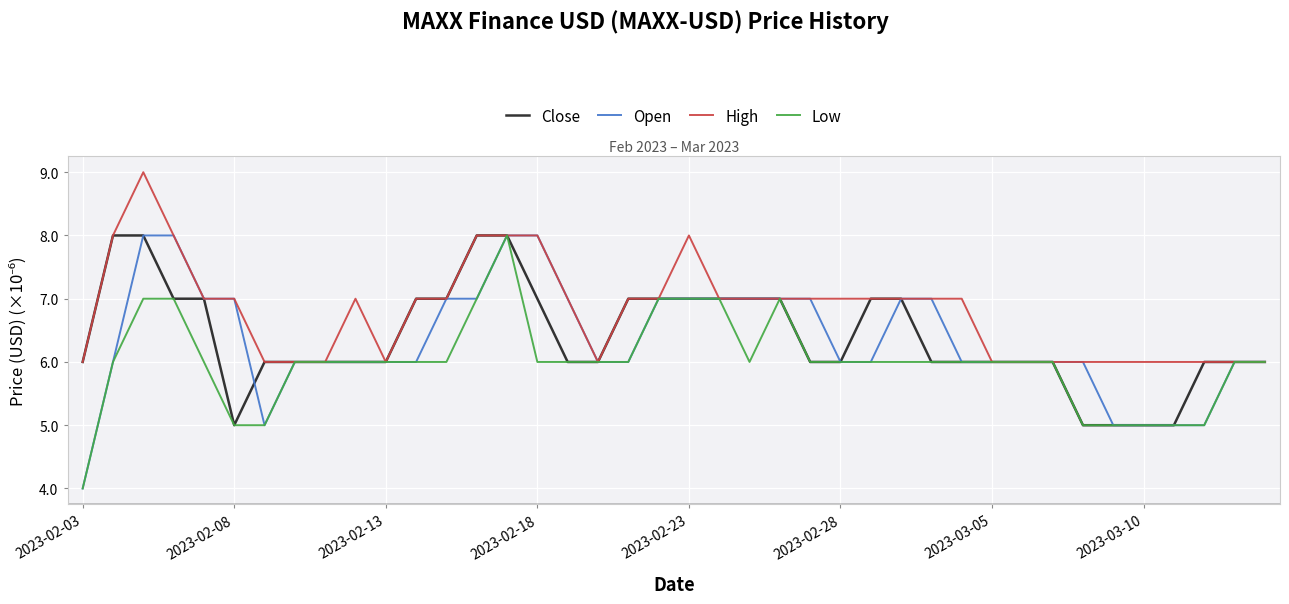

What is the difference between the maximum and minimum values in the High series?

3.0